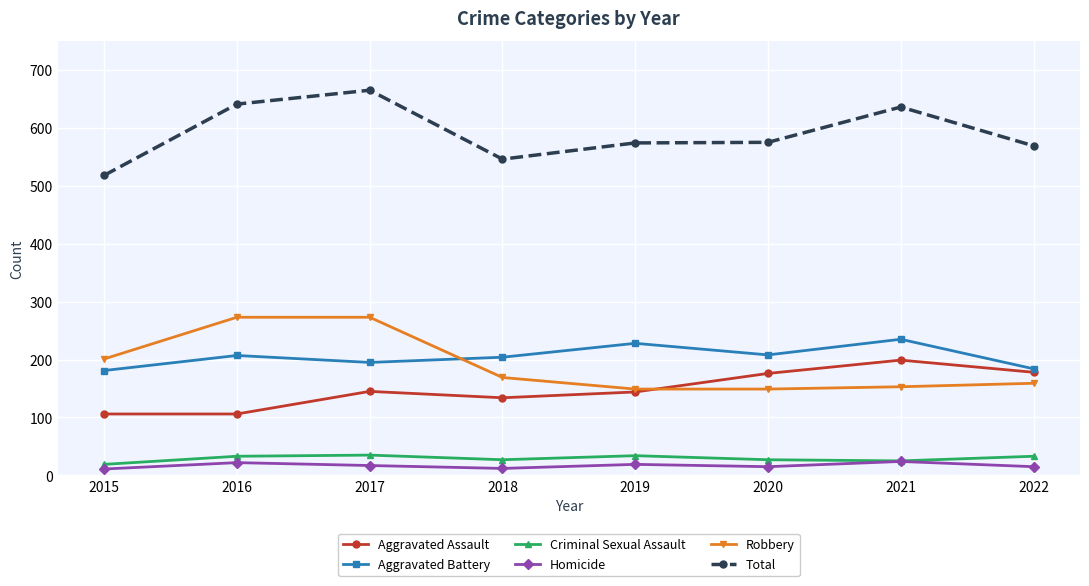

List the series in order of their peak value, highest first.

Total, Robbery, Aggravated Battery, Aggravated Assault, Criminal Sexual Assault, Homicide